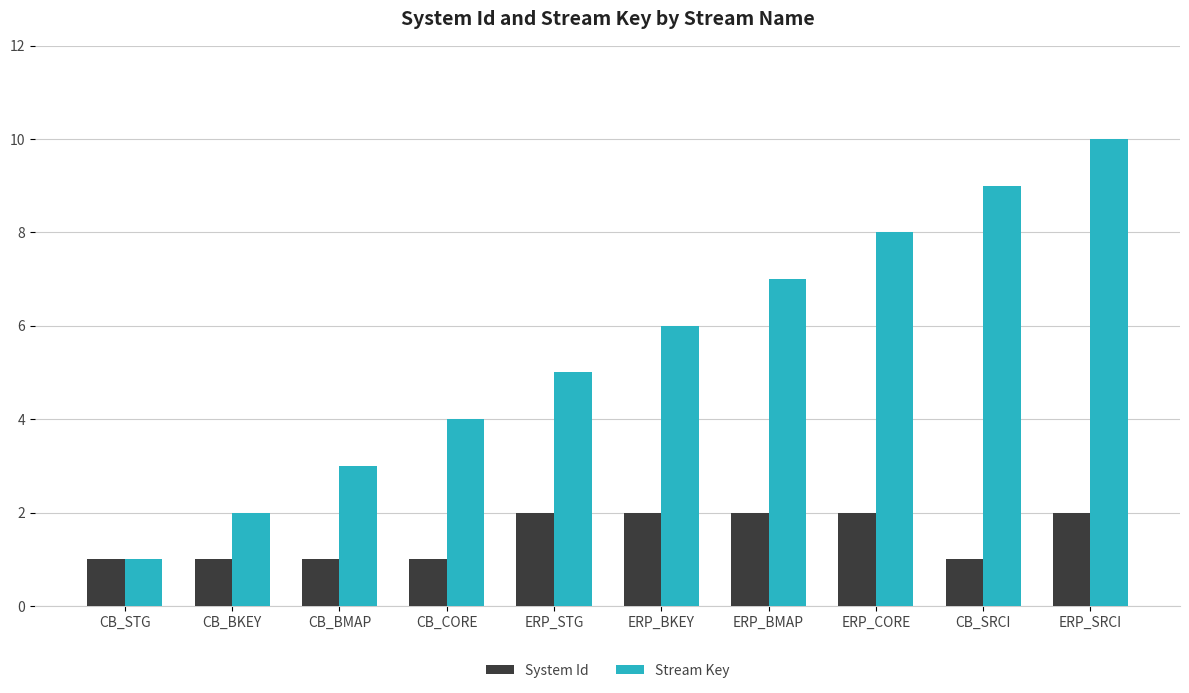

The System Id series shows 1 at CB_BMAP. True or false?

True